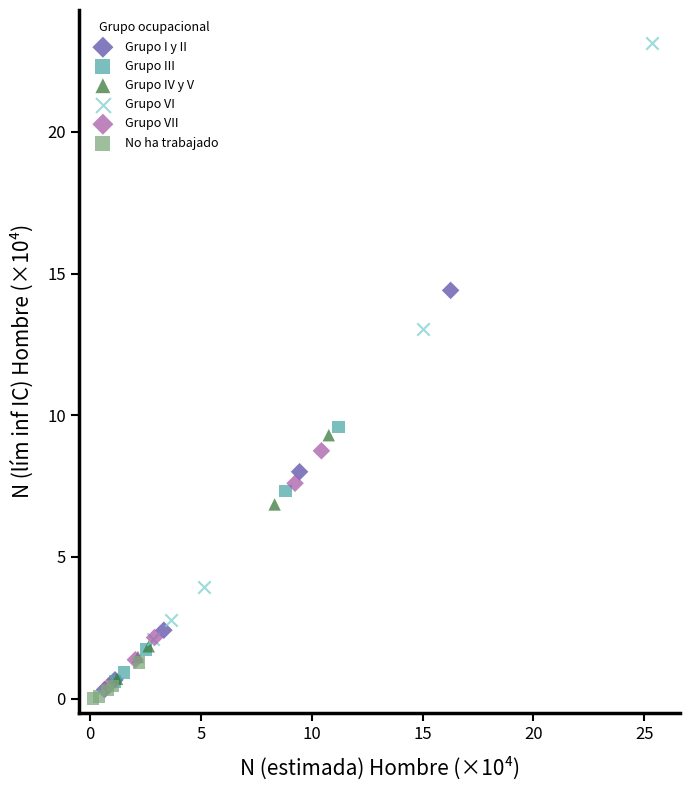

Which series has the largest Y range (max minus min)?

Grupo VI